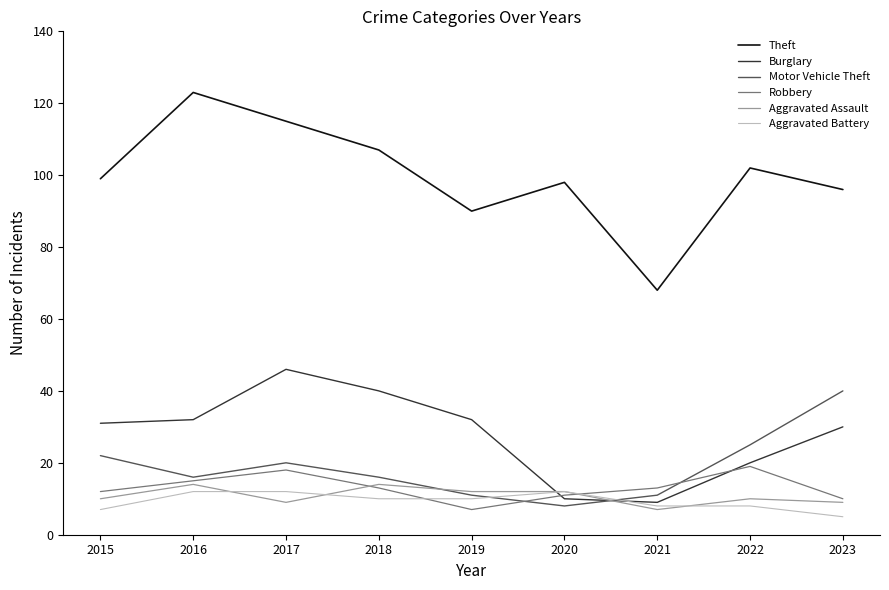

What is the spread (max minus min) of values at 2017?

106